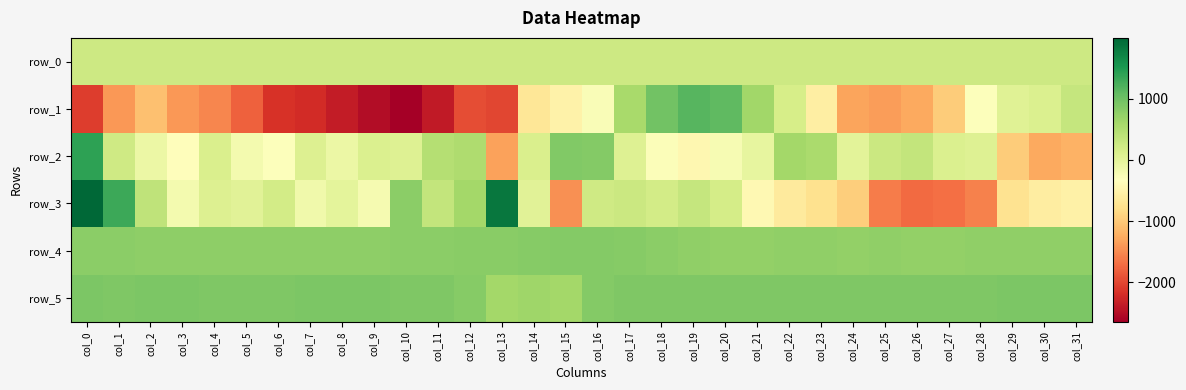

What is the sum of the row_3 values at col_28 and col_27?

-3276.0